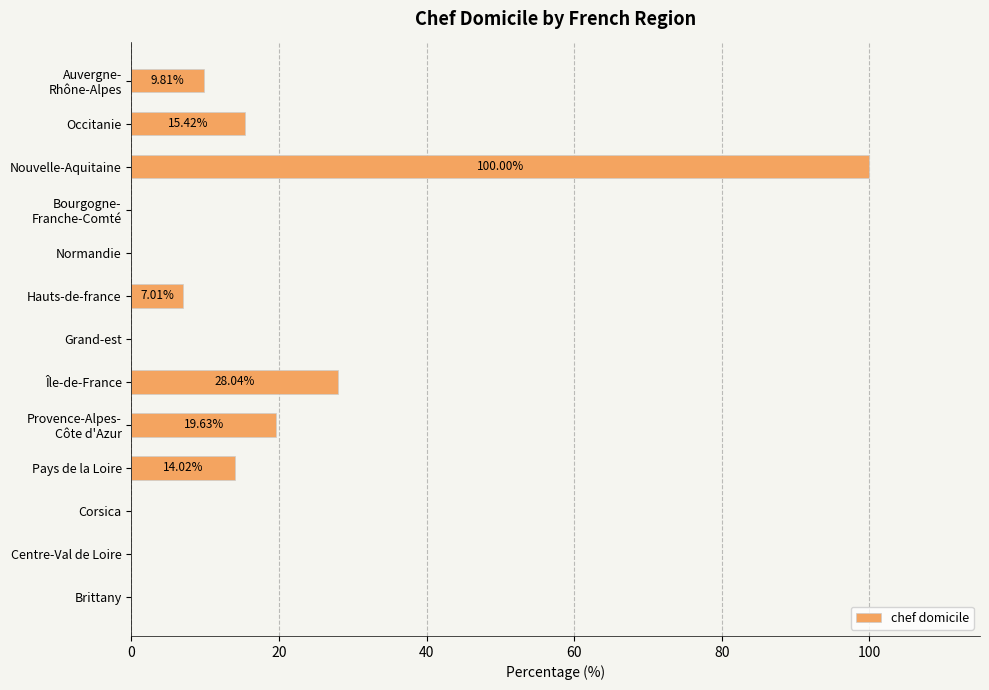

Which label corresponds to the largest value in the chart?

Nouvelle-Aquitaine